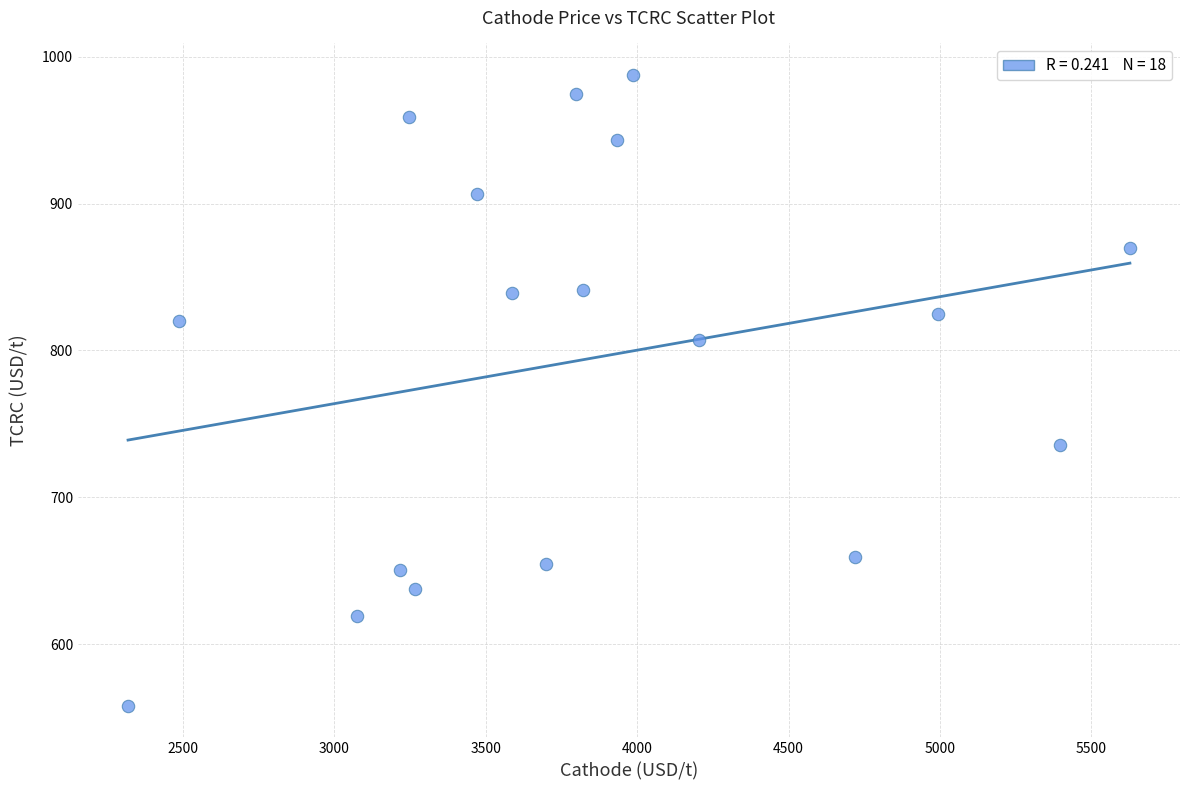

What is the range of Y values (max minus min)?

429.5